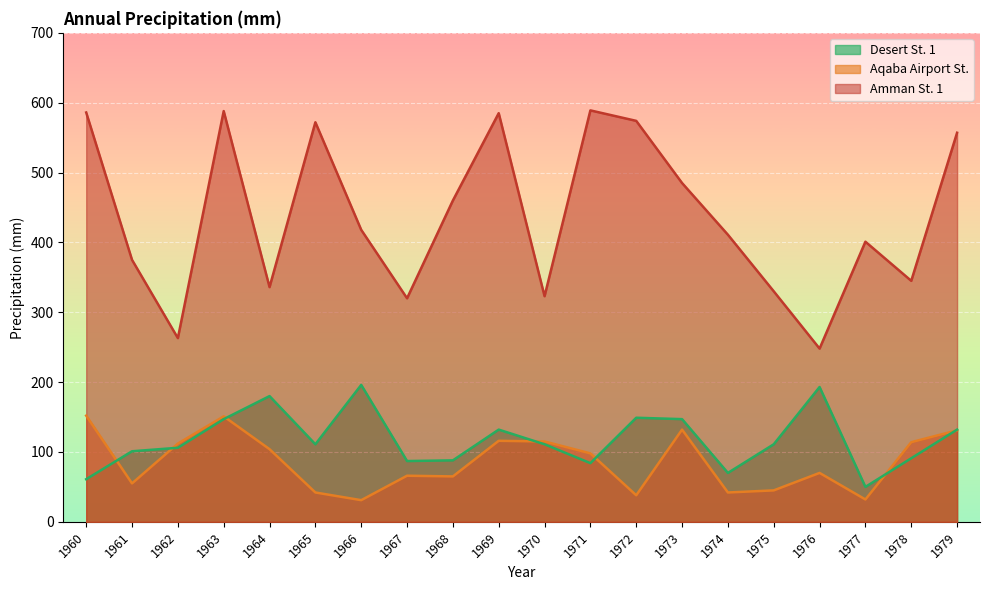

The Desert St. 1 series shows 206 at 1972. True or false?

False